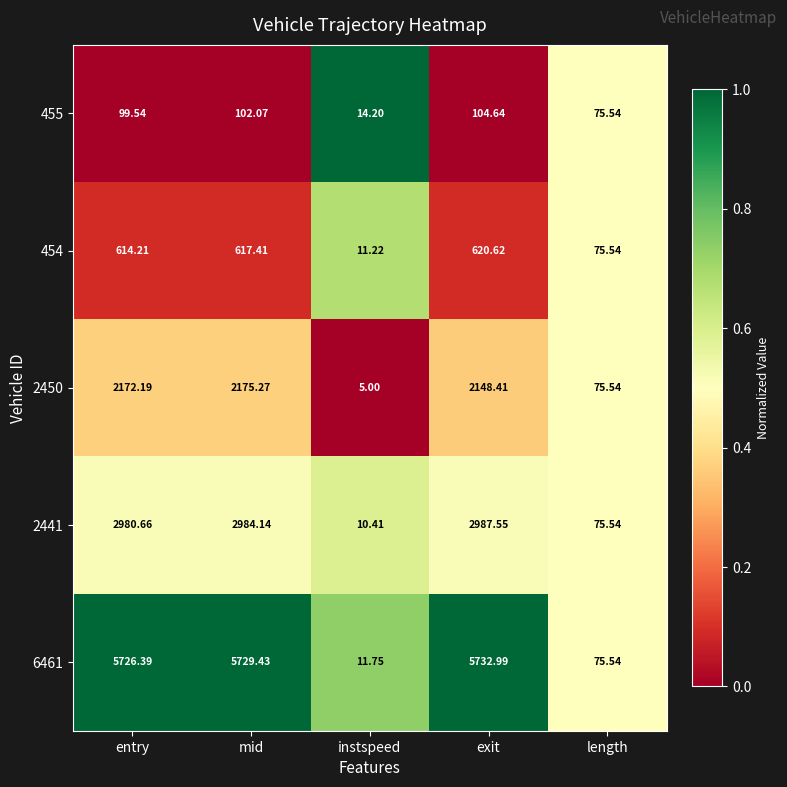

At which category is the sum across all series the highest?

mid